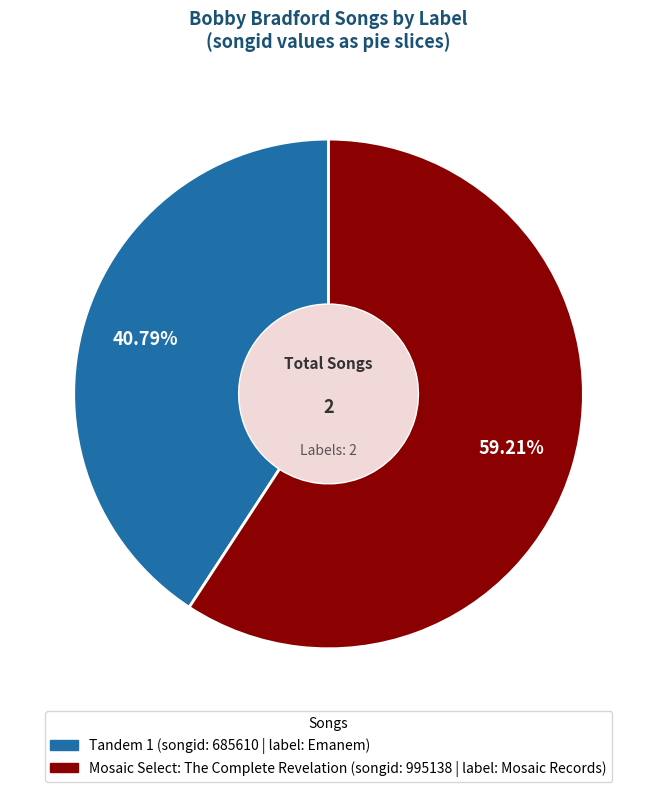

Does any single category account for the majority?

Yes